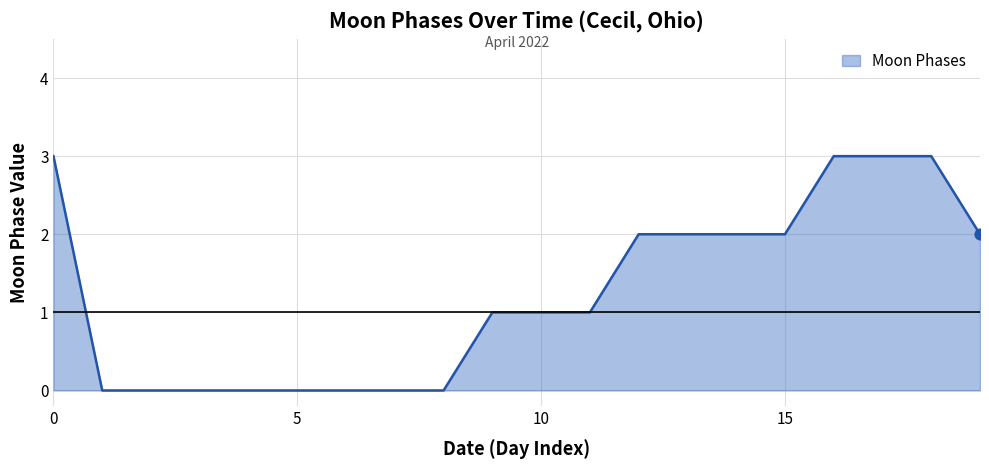

What is the difference between the maximum and minimum values?

3